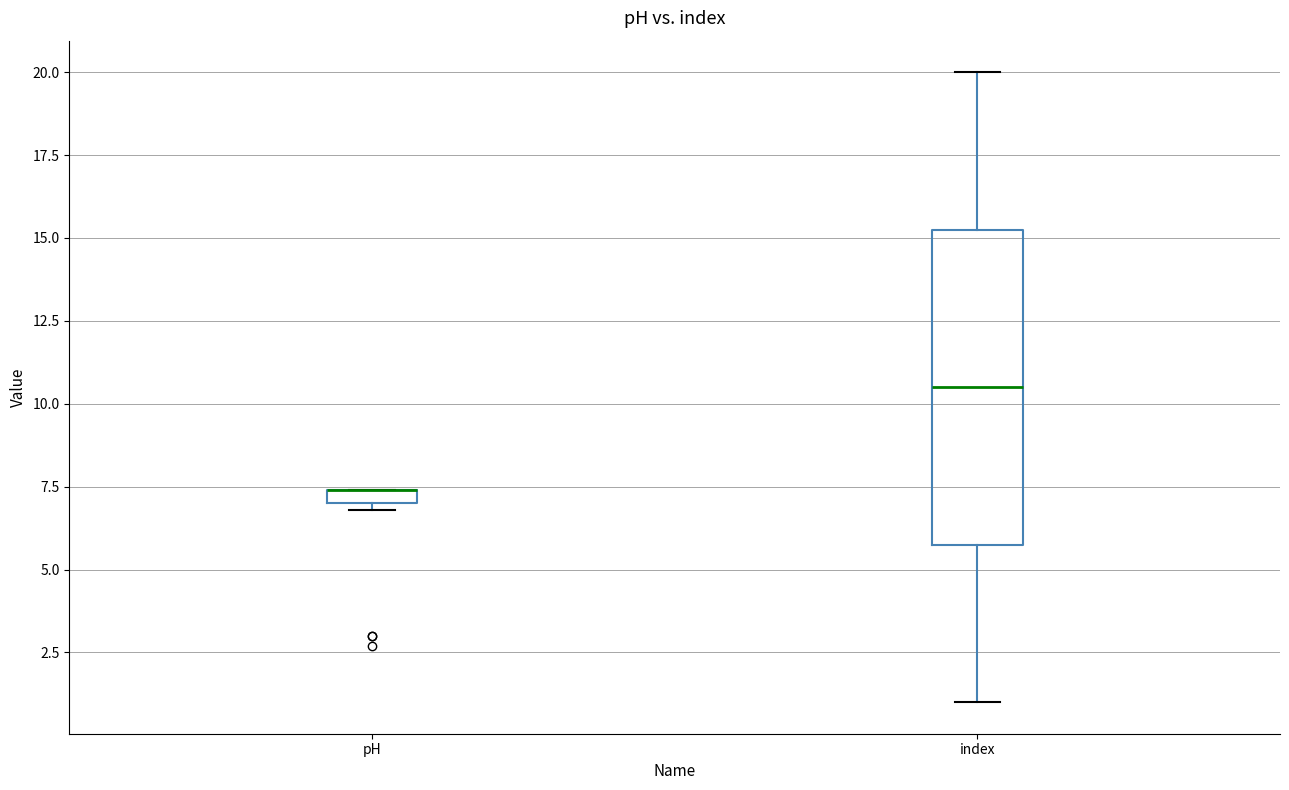

Comparing the boxes themselves (not the whiskers), which one is the tallest?

index